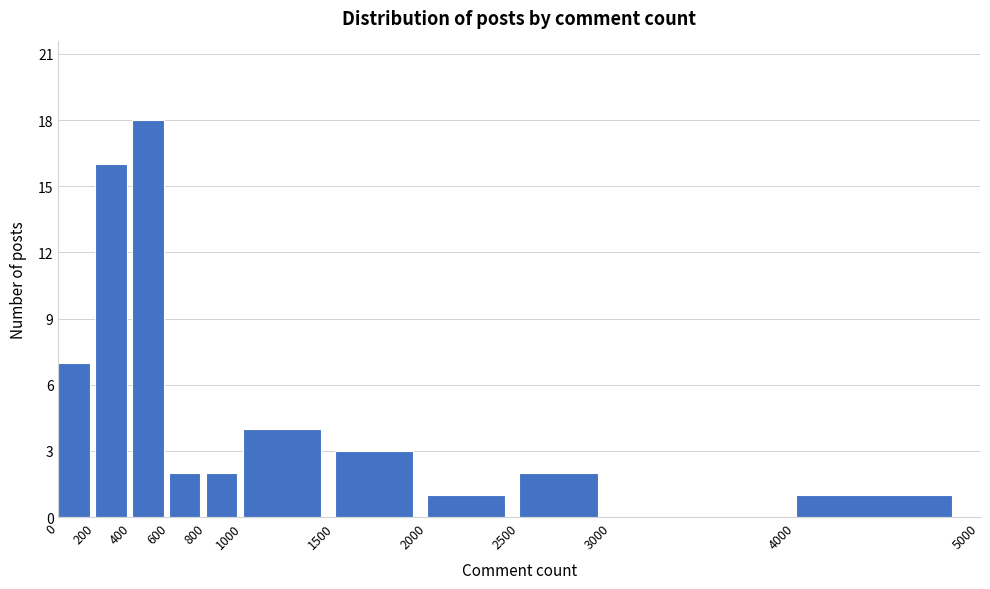

Reading left to right, transcribe this chart: for each bar, give the range it covers on the x-axis and its height. The values are not printed on the chart, so give them approximately, as read against the axis.

0 to 200: 7
200 to 400: 16
400 to 600: 18
600 to 800: 2
800 to 1000: 2
1000 to 1500: 4
1500 to 2000: 3
2000 to 2500: 1
2500 to 3000: 2
3000 to 4000: 0
4000 to 5000: 1